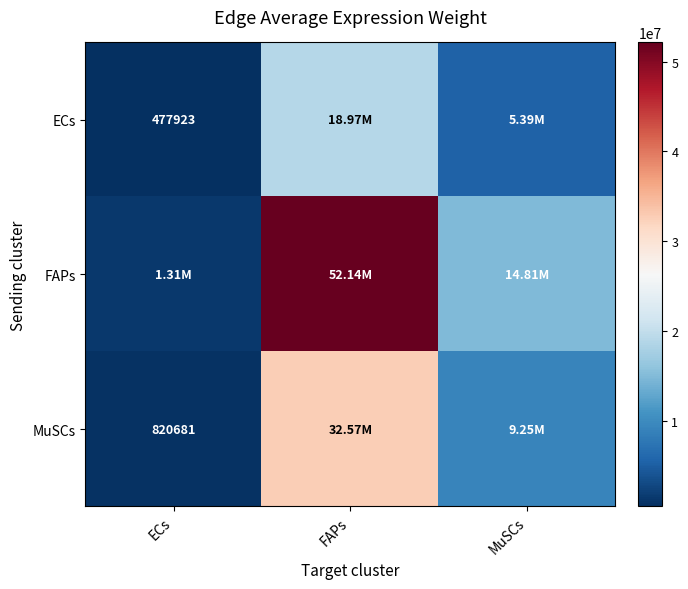

What is the approximate value of ECs at MuSCs?

5387362.1